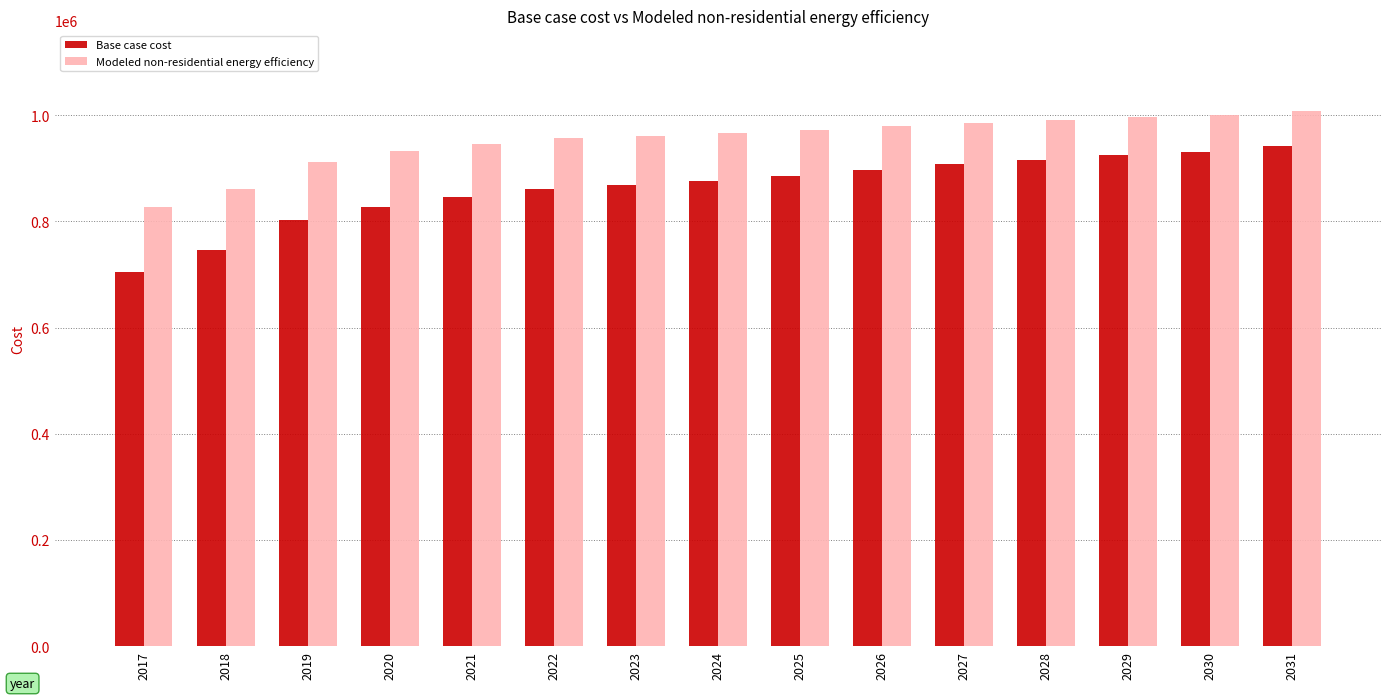

What is the difference between the highest and lowest values at 2019?

109459.5